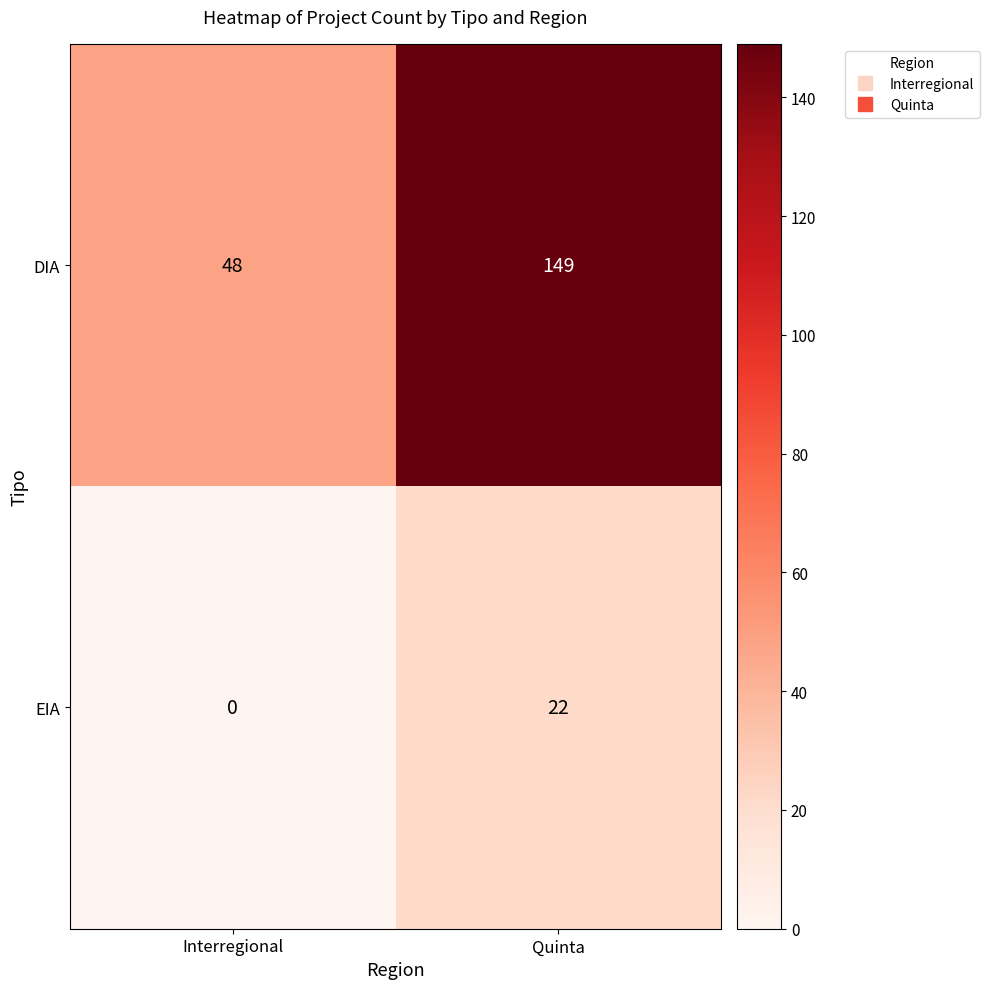

What is the difference between the maximum and minimum values in the EIA series?

22